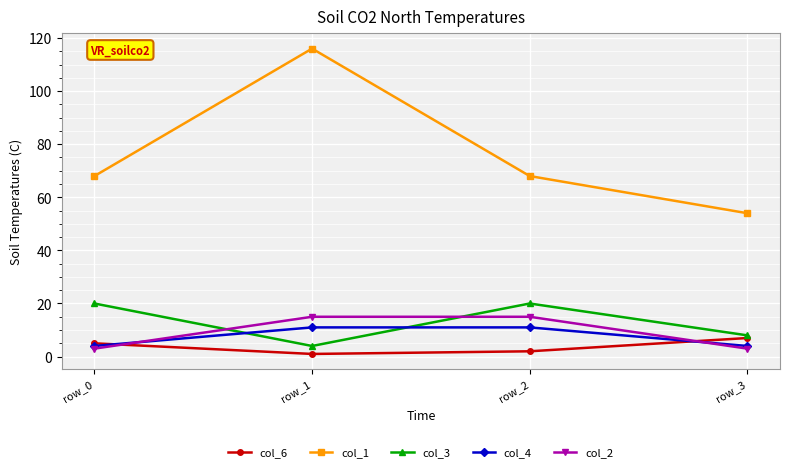

What is the average value of the col_2 series?

9